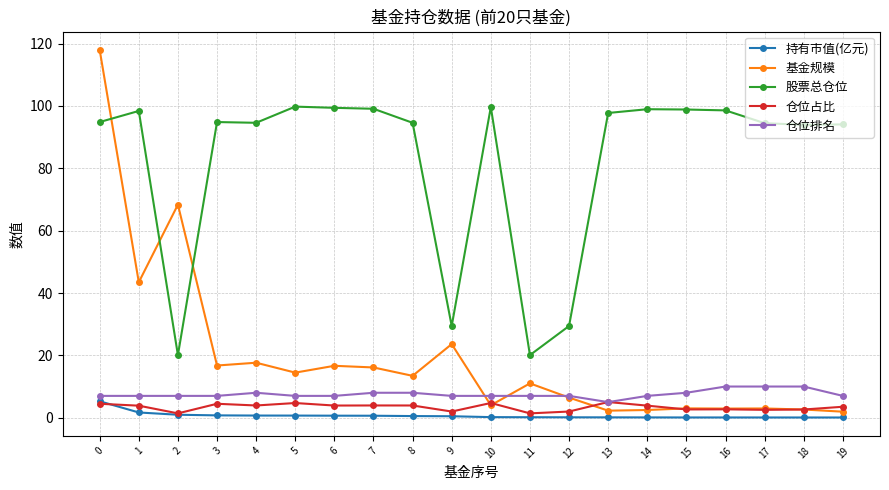

What is the value of the 基金规模 point at the 19th from the left?

2.6